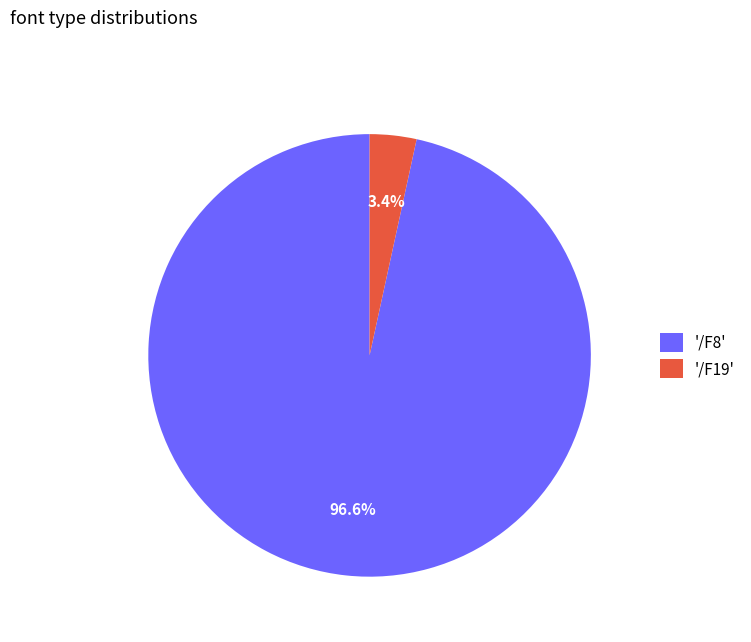

Does any single category account for the majority?

Yes